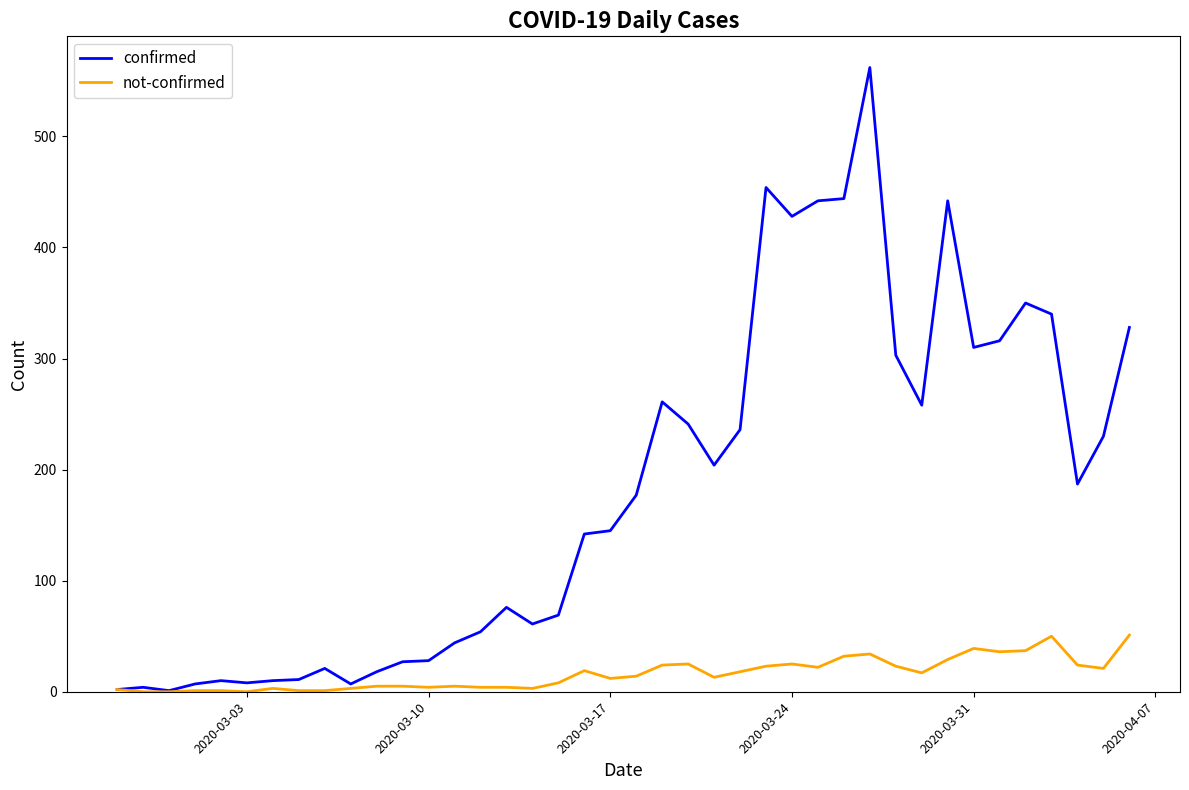

Which series has the widest spread of values?

confirmed